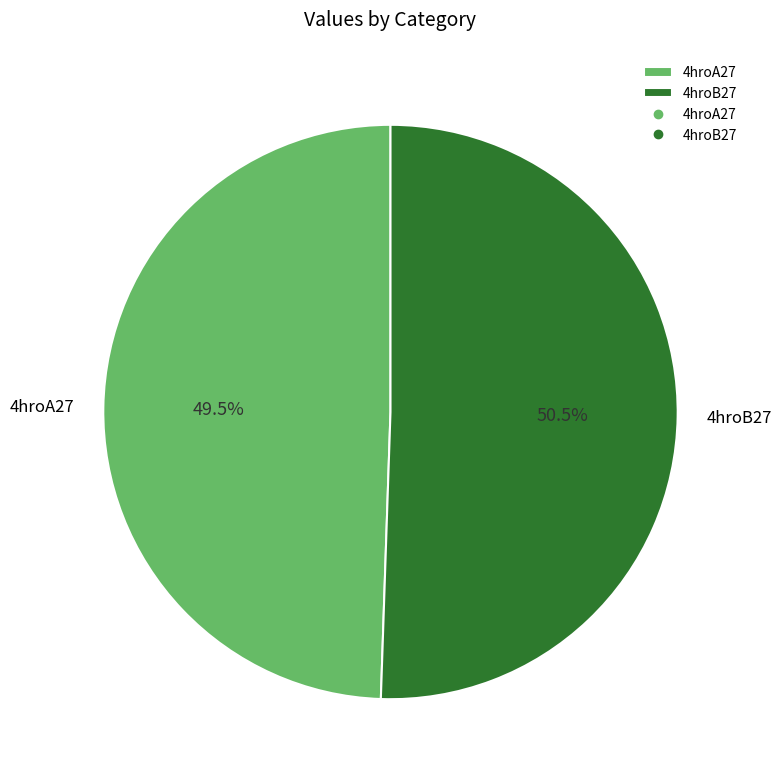

How many slices are in this pie chart?

2